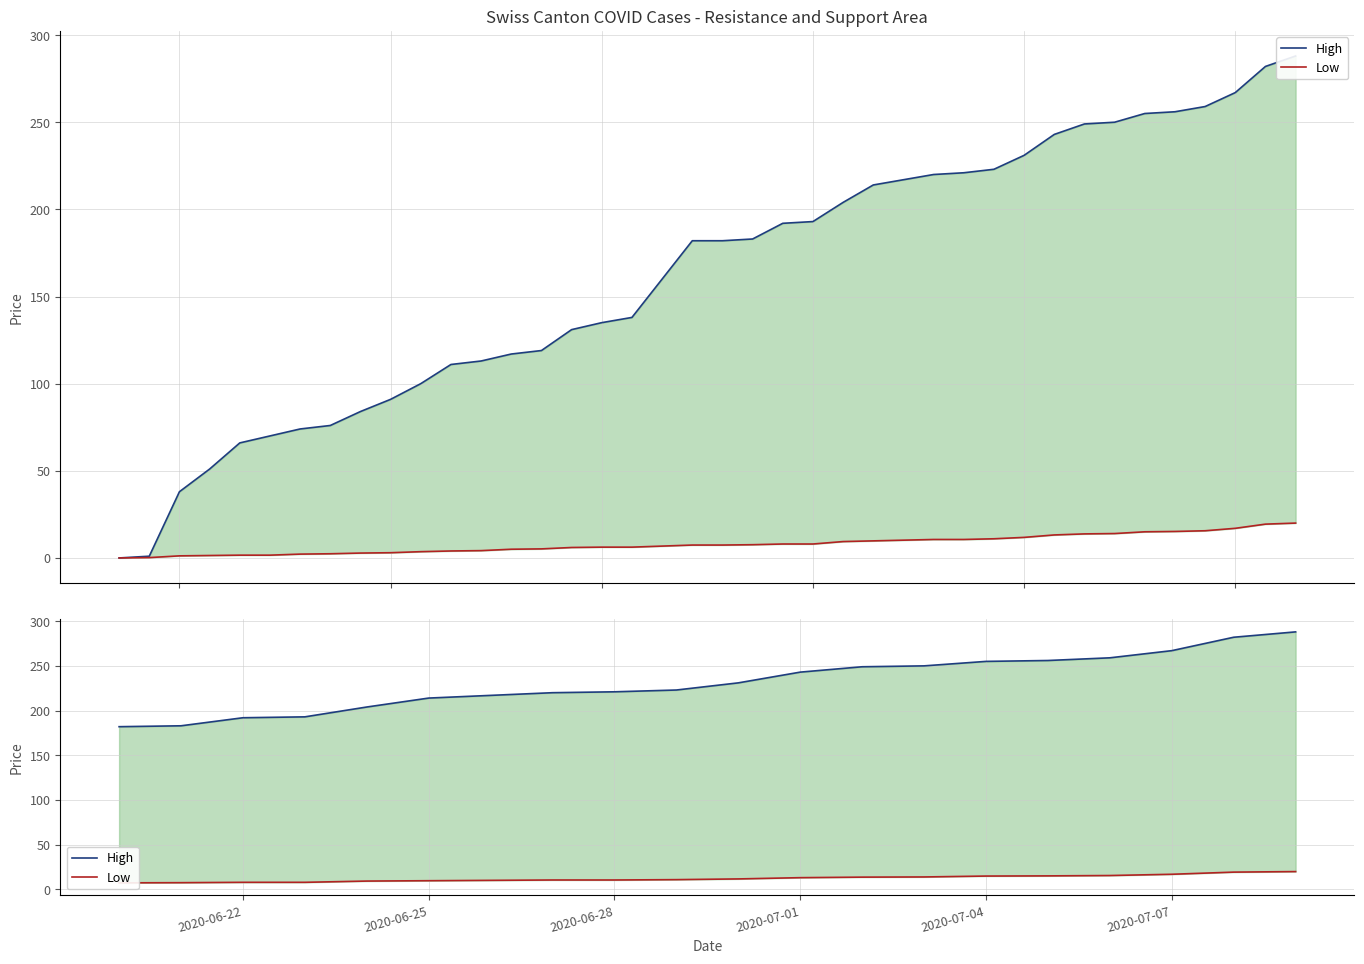

What are all the series names shown in the legend?

High, Low